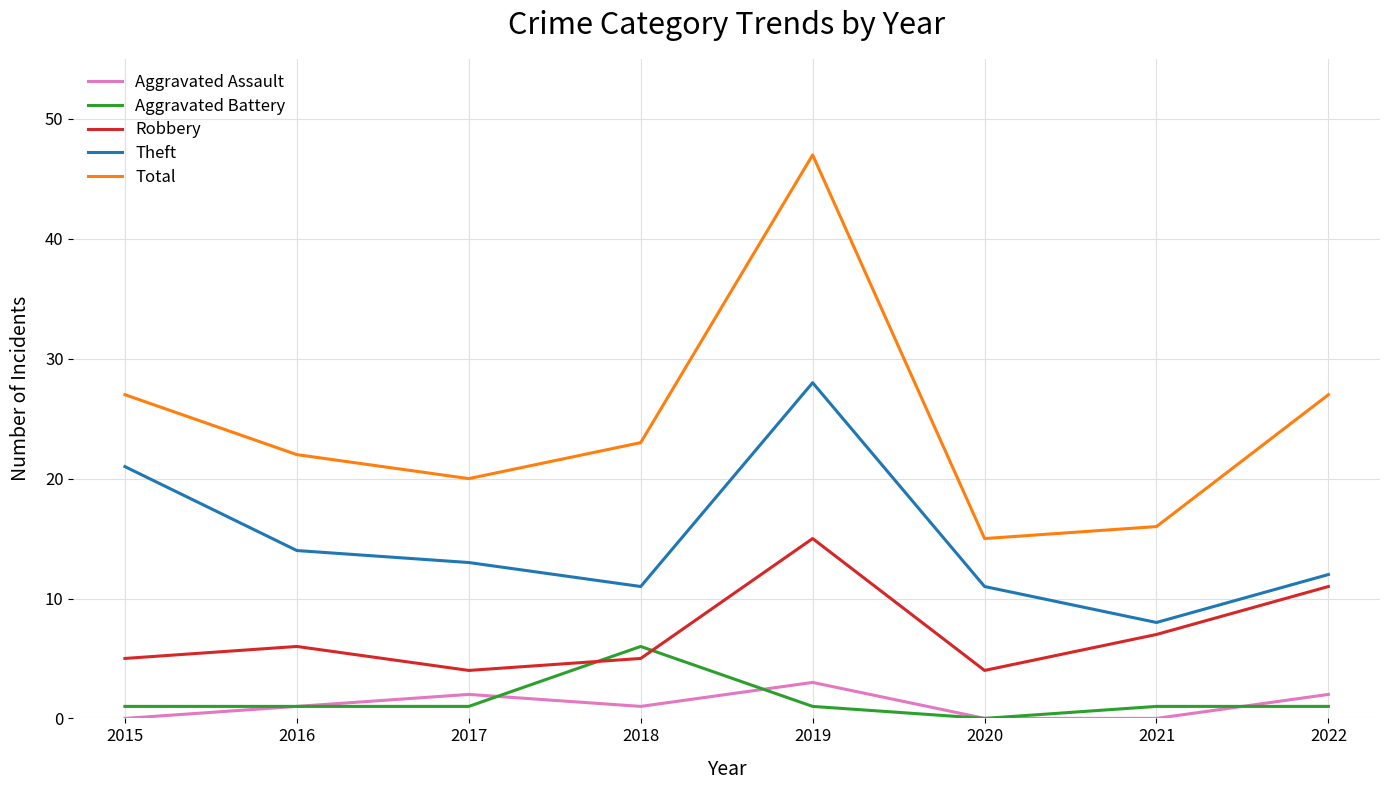

At how many categories does at least one series exceed 1?

8